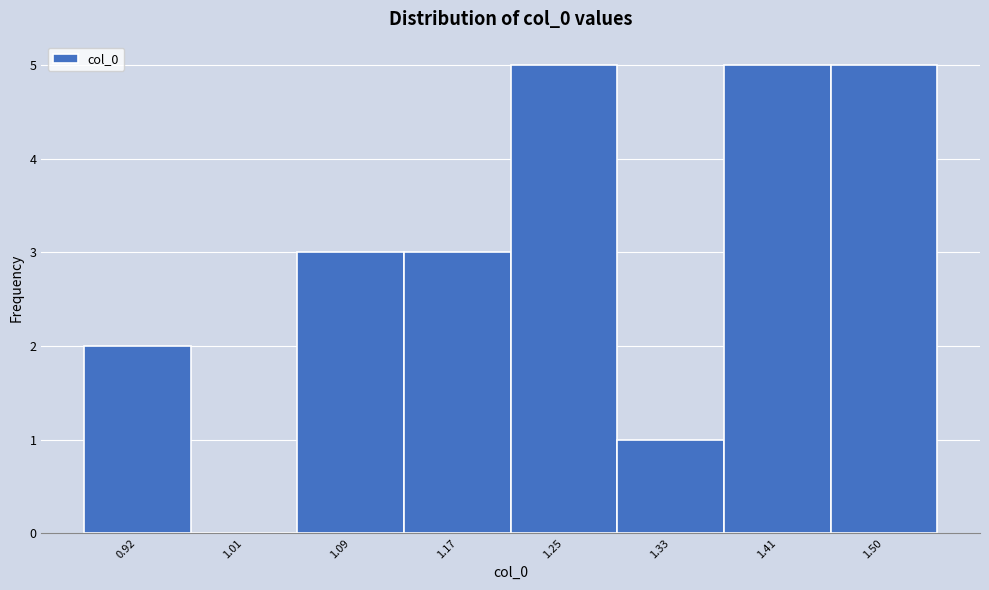

Reading right to left, what are all the values shown in this chart?

1.50=5	1.41=5	1.33=1	1.25=5	1.17=3	1.09=3	1.01=0	0.92=2